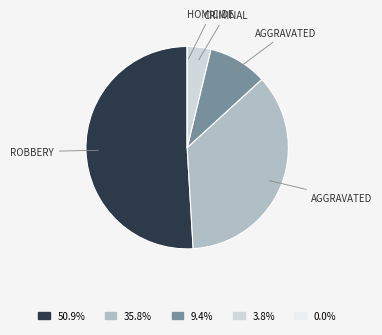

Is there any slice that represents more than half of the pie?

Yes